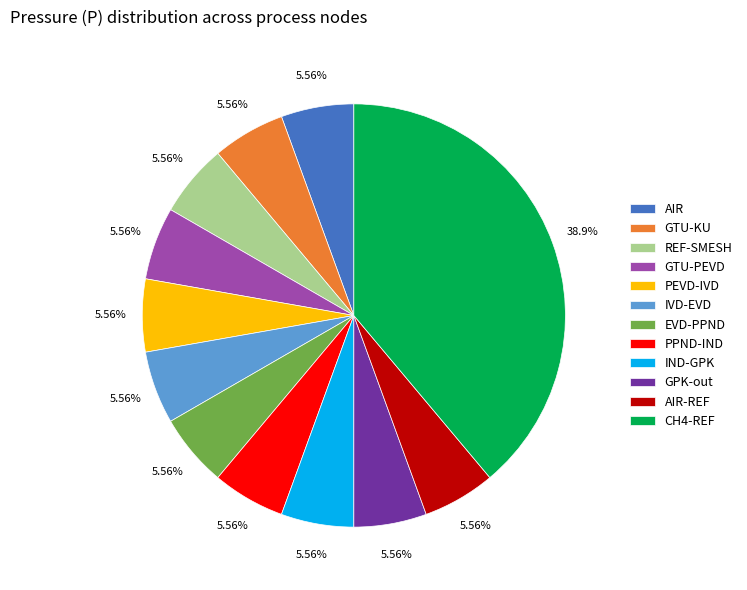

Combined, do GTU-PEVD and GTU-KU account for over 50%?

No